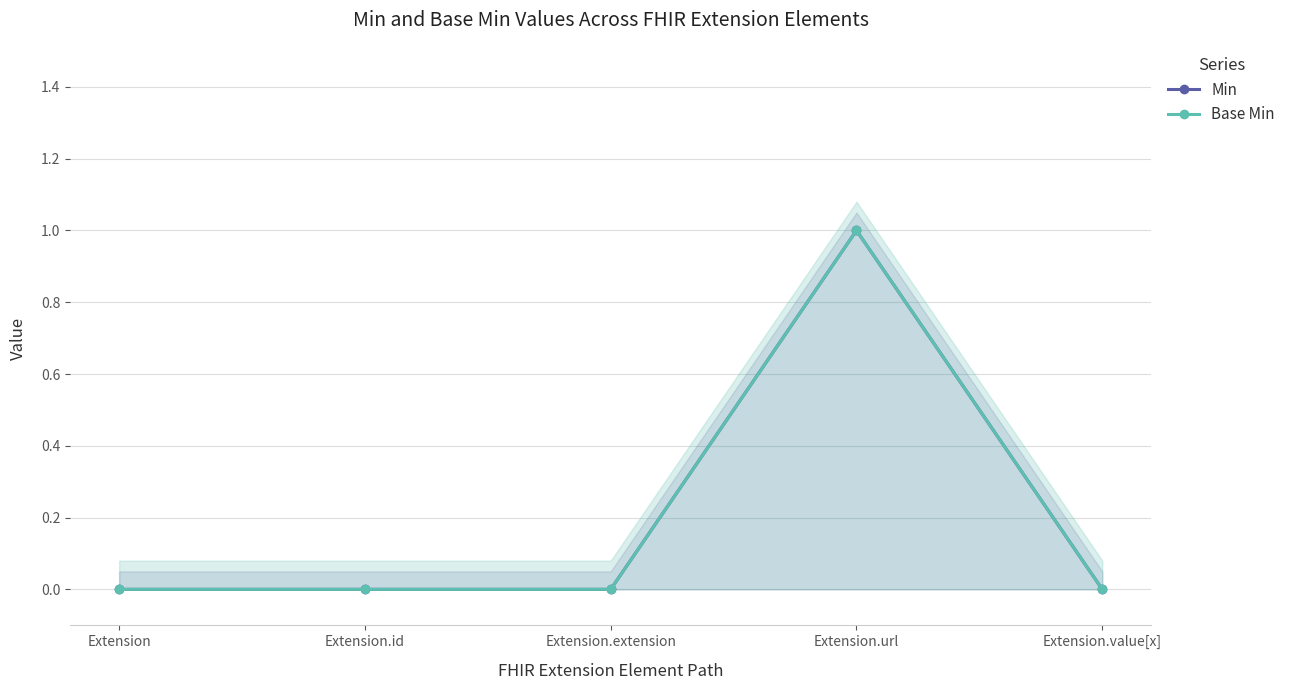

How many Base Min values are between 0 and 1?

5